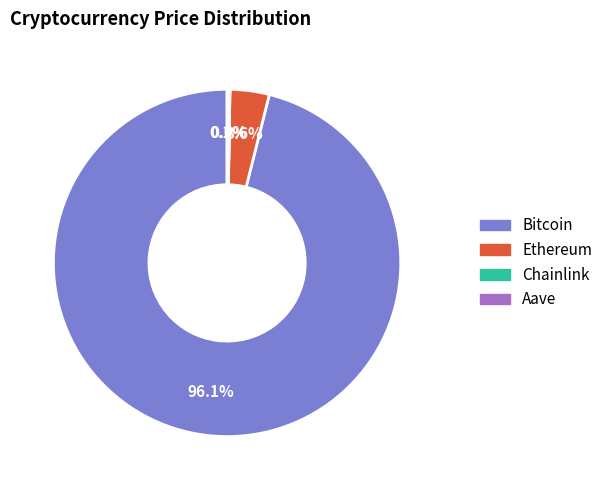

Does any single category account for the majority?

Yes